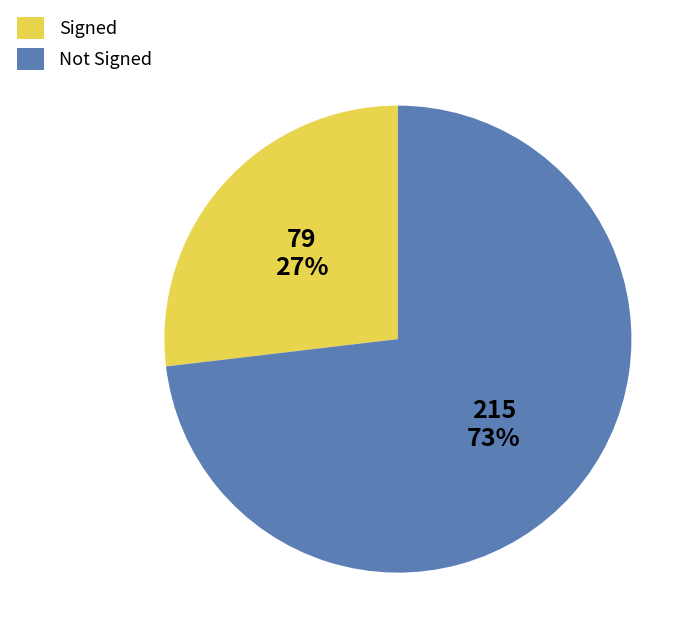

What percentage is the Not Signed slice, to the nearest percent?

73%